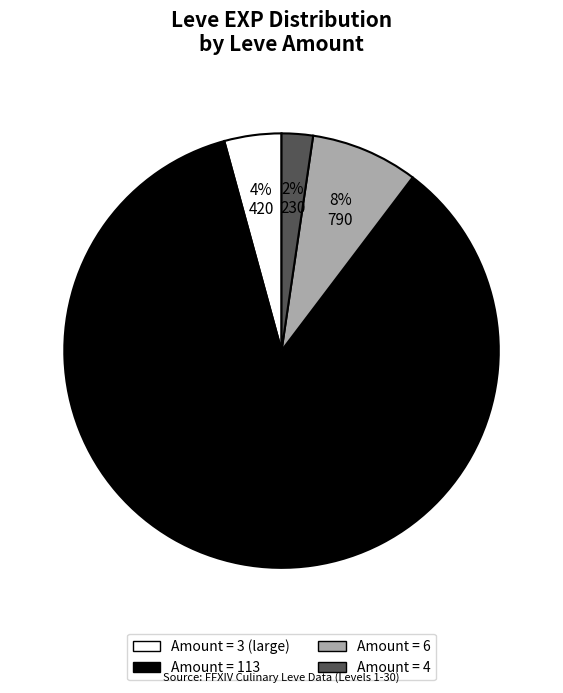

Is there any slice that represents more than half of the pie?

Yes